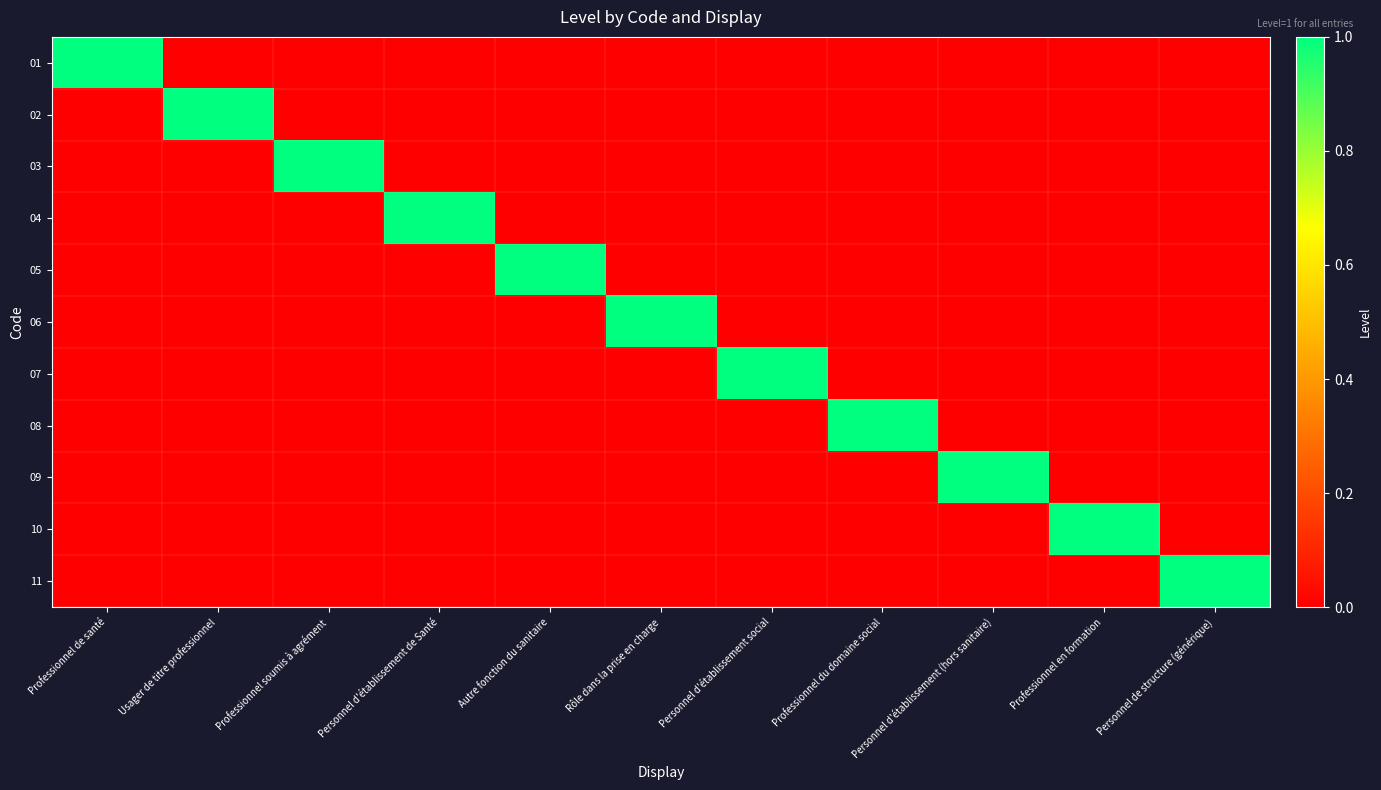

At which category does the chart reach its peak across all series?

Professionnel de santé